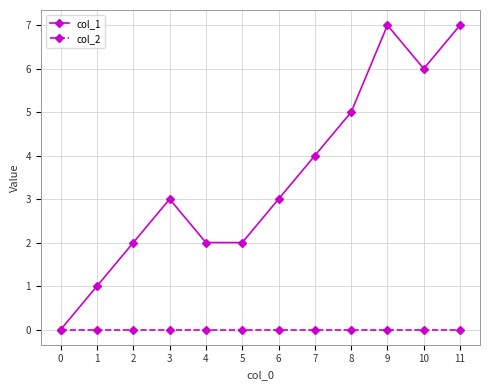

What is the total value across all series at 5?

2